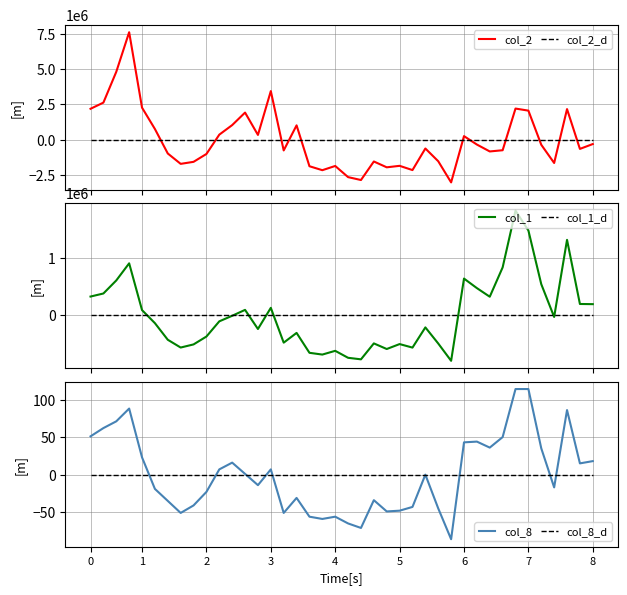

True or false: col_2 and col_2_d intersect in this chart.

True